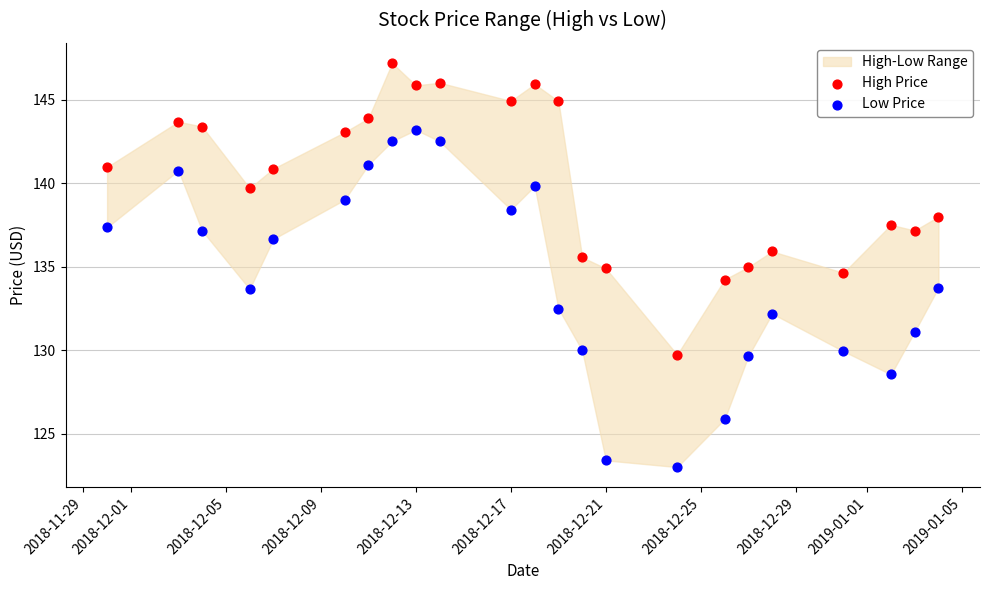

Which series has the largest Y range (max minus min)?

Low Price